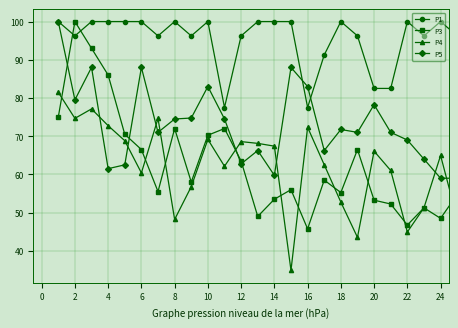

What is the value of the P3 point at the 8th from the left?

72.0